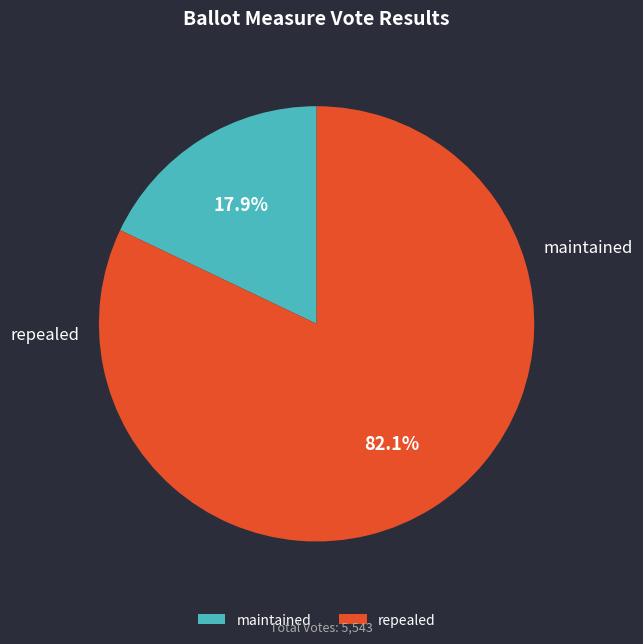

Which category accounts for the majority?

repealed